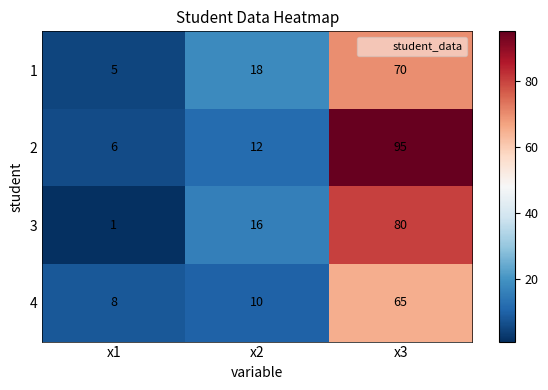

List the series in order of their peak value, highest first.

2, 3, 1, 4